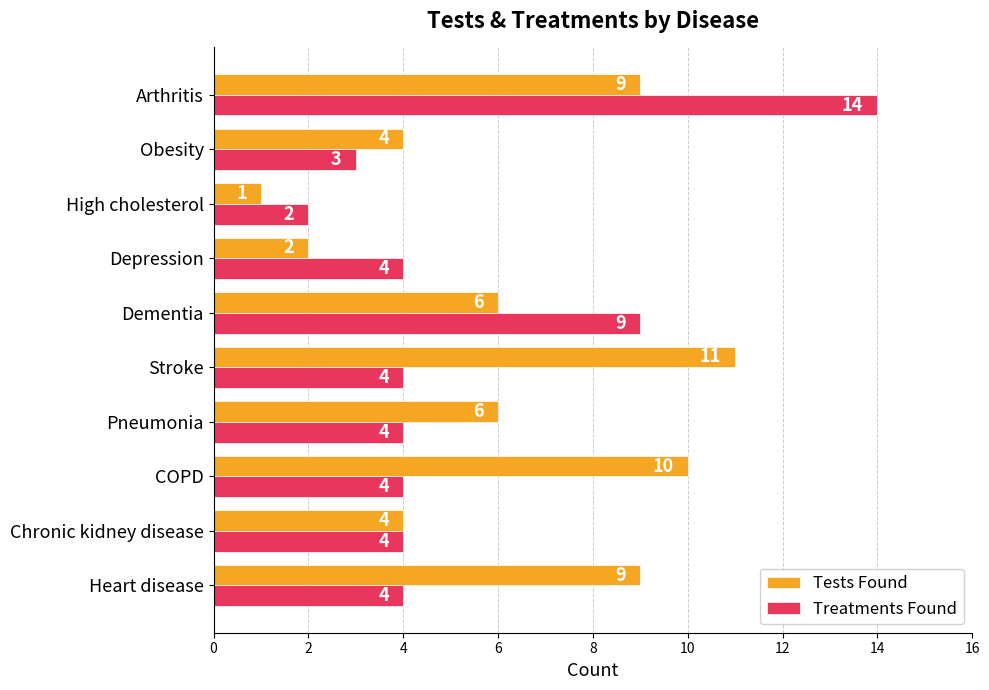

List the series in order of their peak value, highest first.

Treatments Found, Tests Found